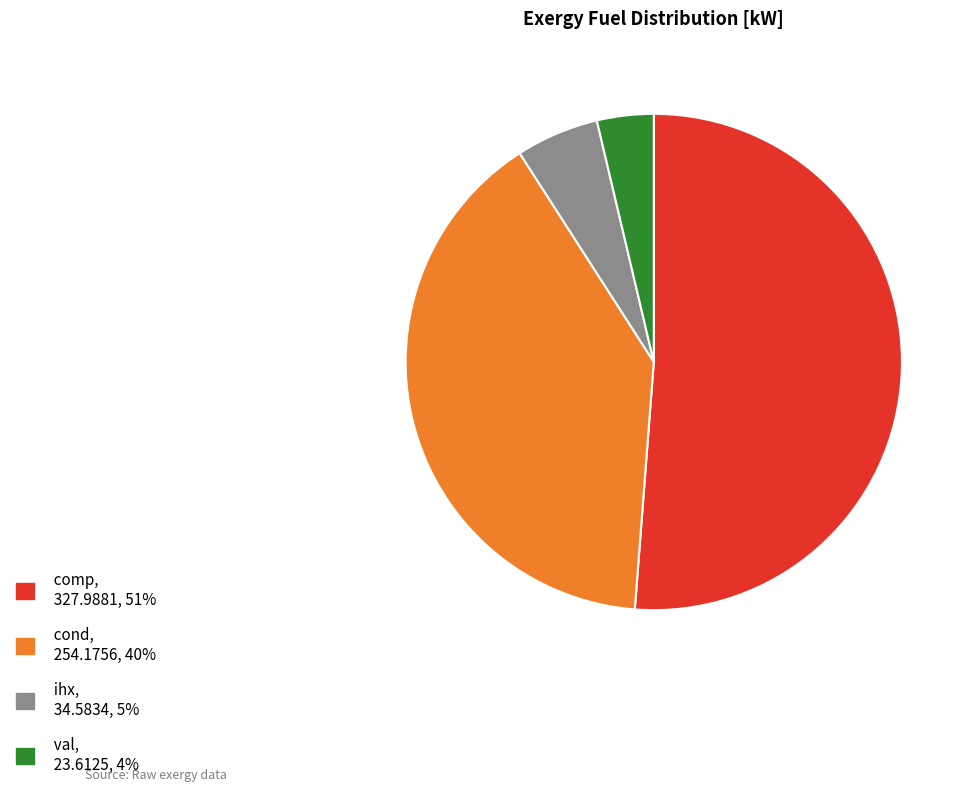

What is the largest slice in the pie chart?

comp